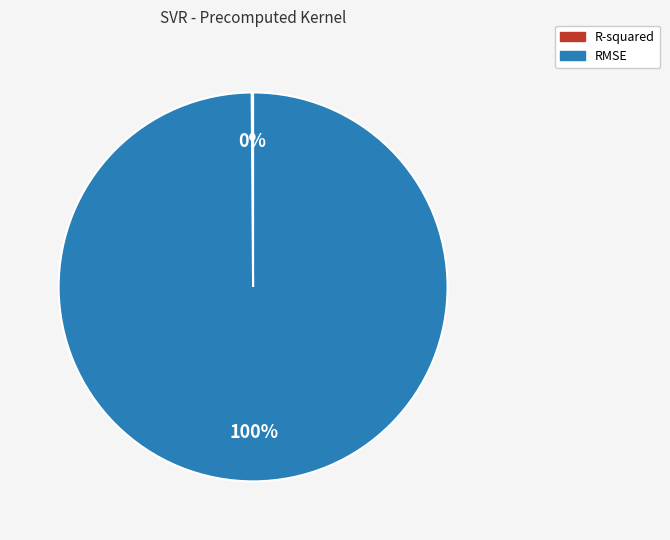

Is there a majority slice in this chart?

Yes